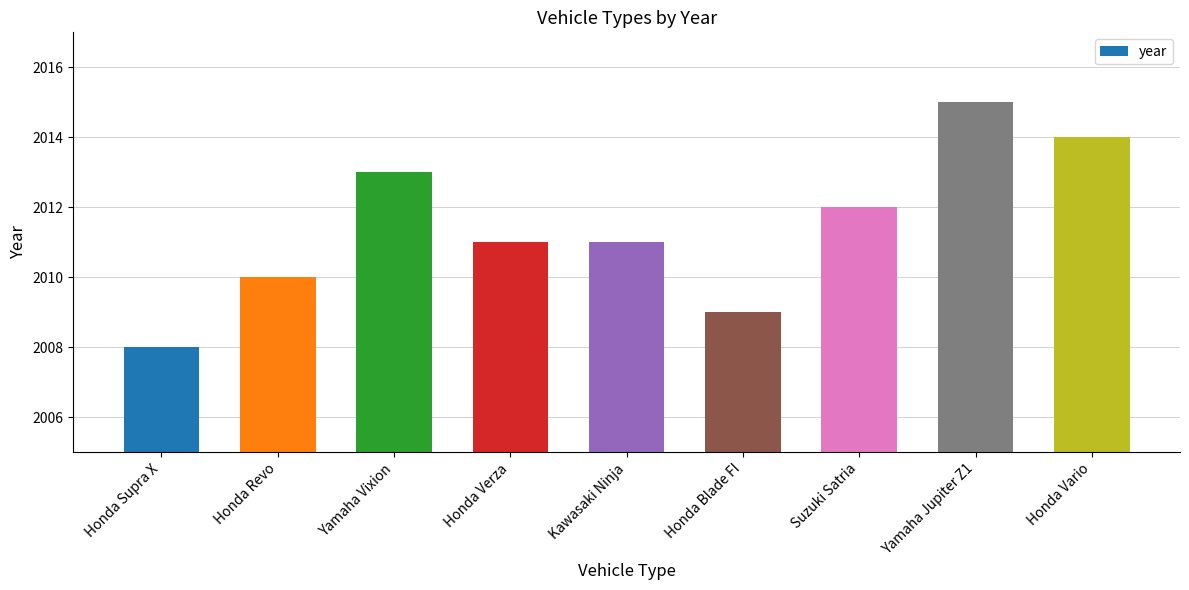

What is the difference between the values at Honda Revo and Honda Vario?

4